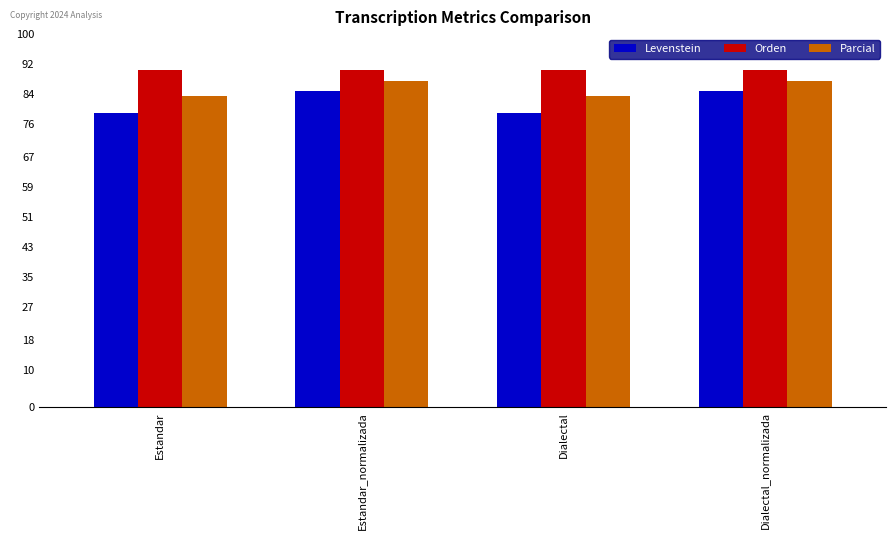

What is the total value across all series at Estandar_normalizada?

262.5